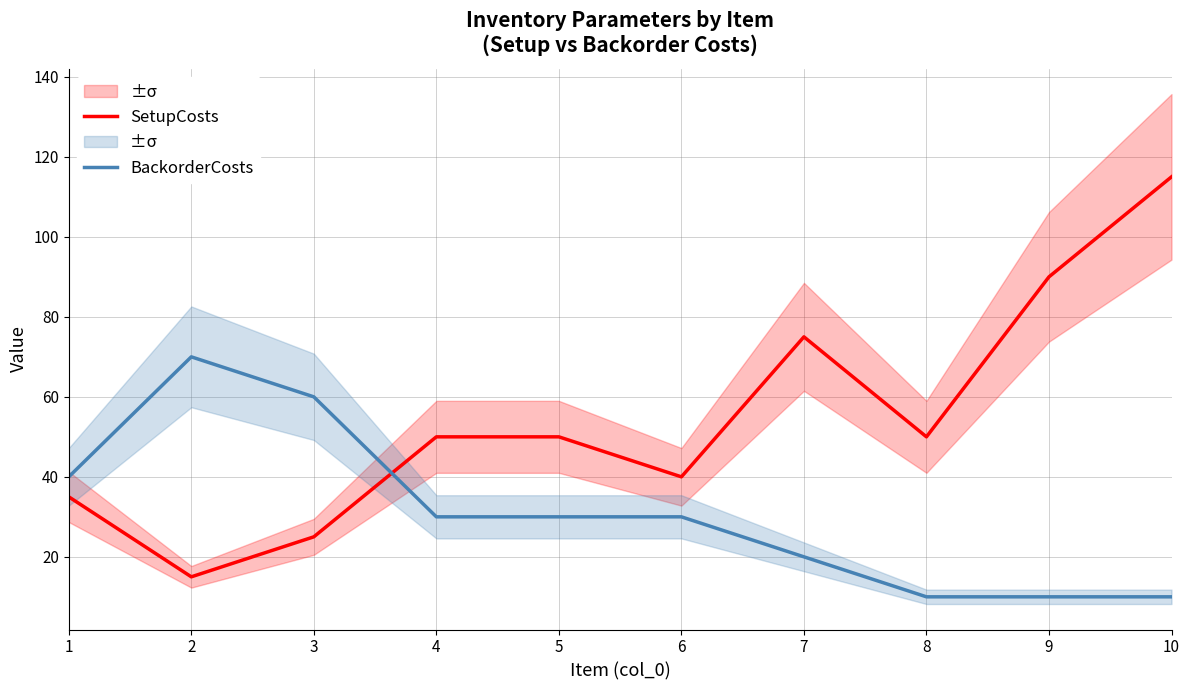

What is the value of the BackorderCosts point at the 1st from the left?

40